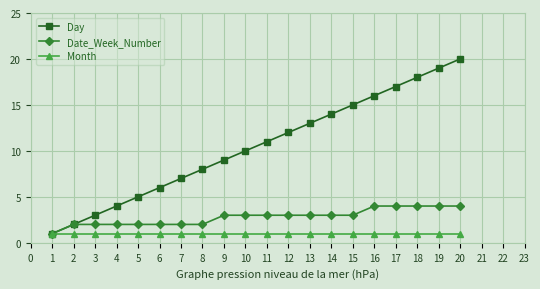

How many distinct data groups are displayed?

3